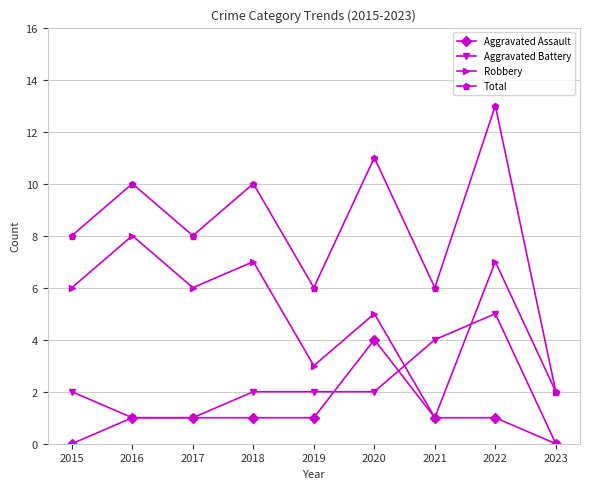

What is the average value of the Aggravated Battery series?

2